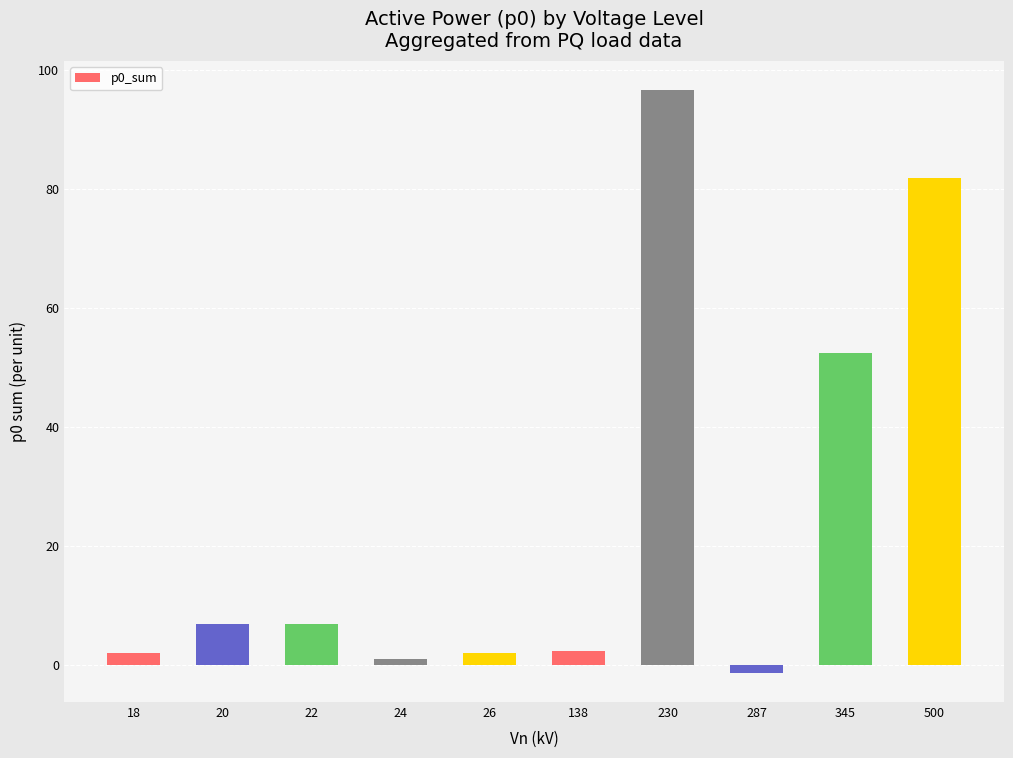

Where is the data nearest to the value 47?

345